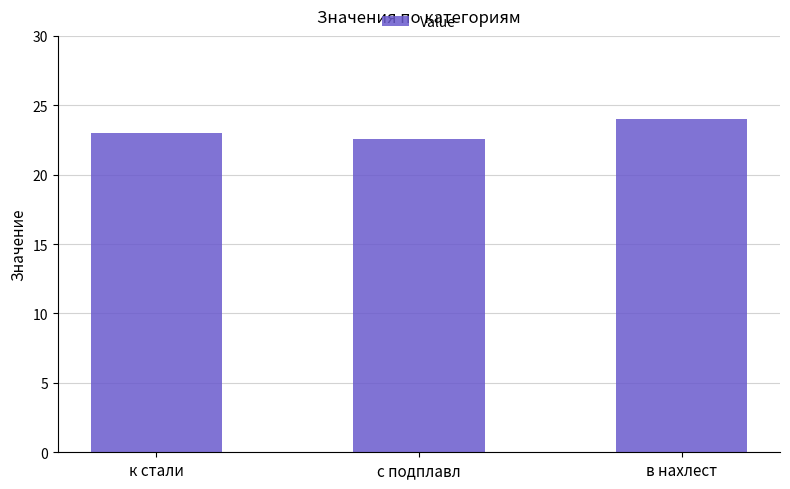

What is the difference between the values at с подплавл and к стали?

0.4